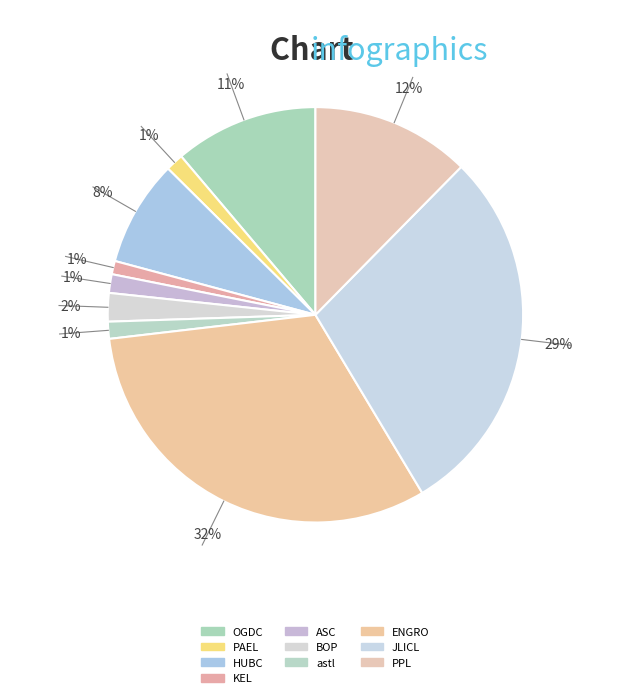

What percentage is the PAEL slice, to the nearest percent?

1%